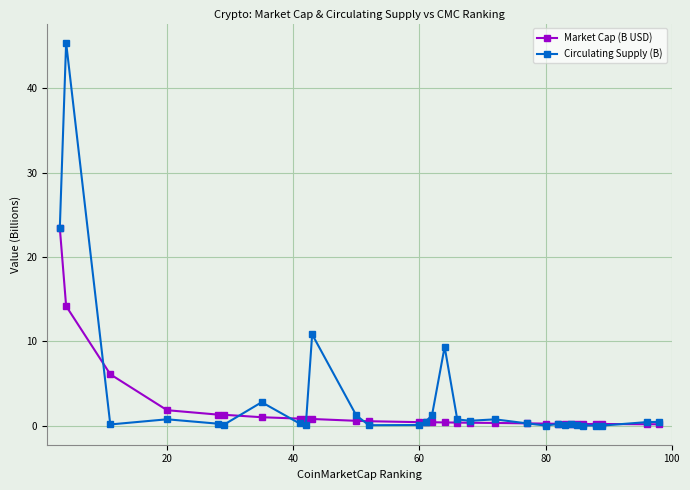

List the series in order of their peak value, highest first.

Circulating Supply (B), Market Cap (B USD)